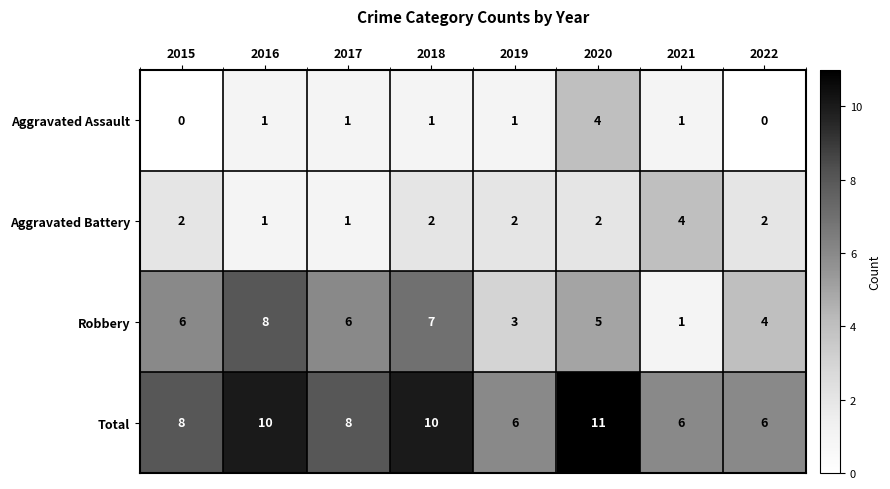

Which series has the largest total across all categories?

Total